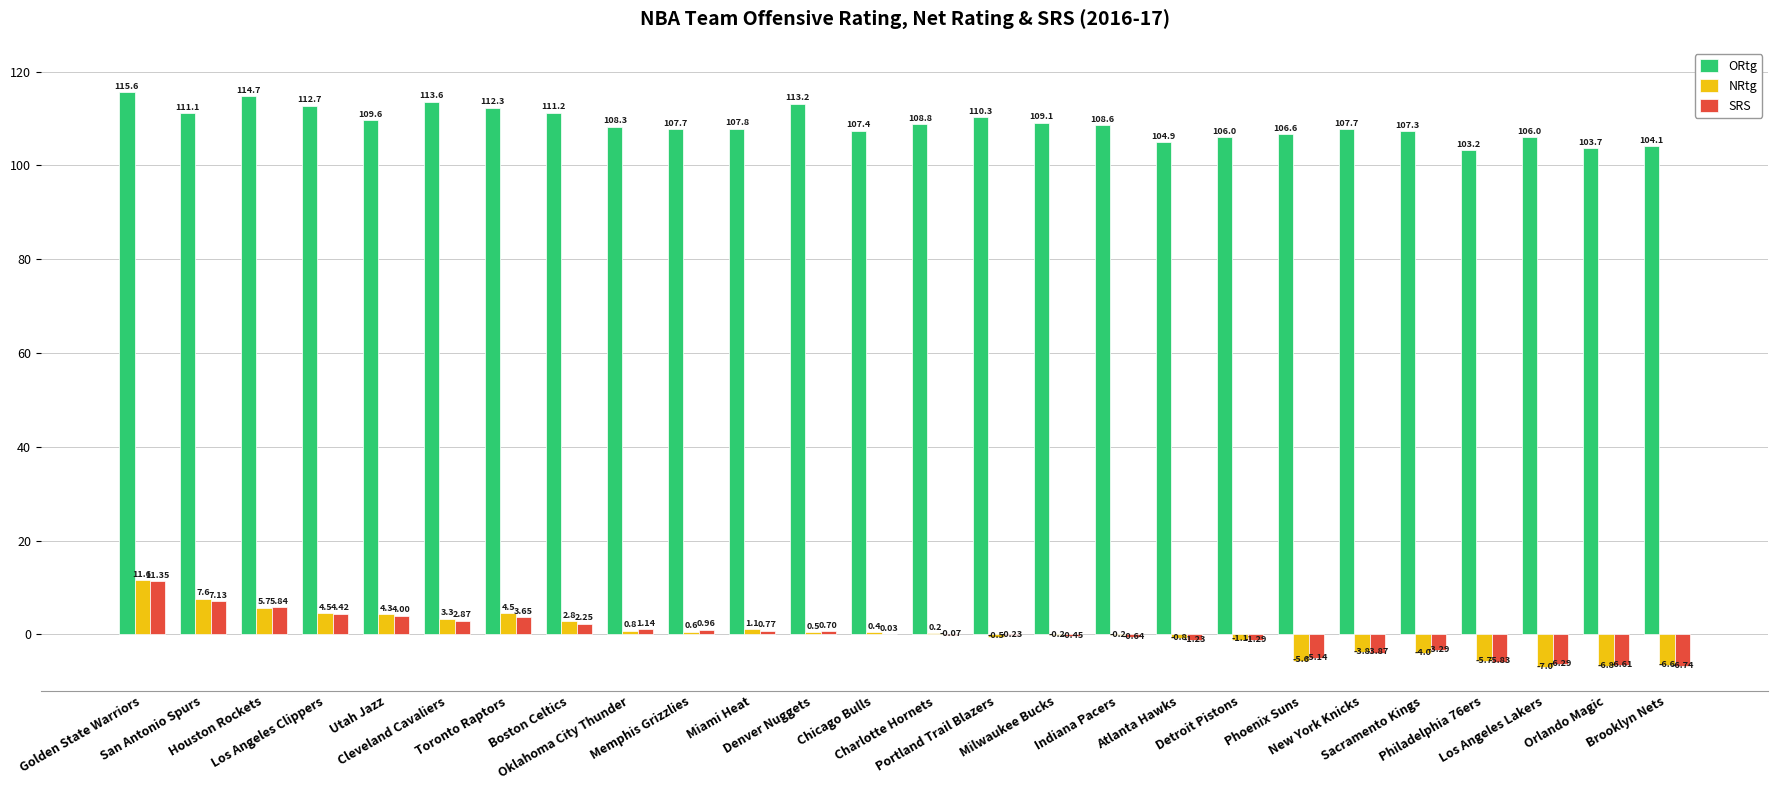

Which series has the widest spread of values?

NRtg